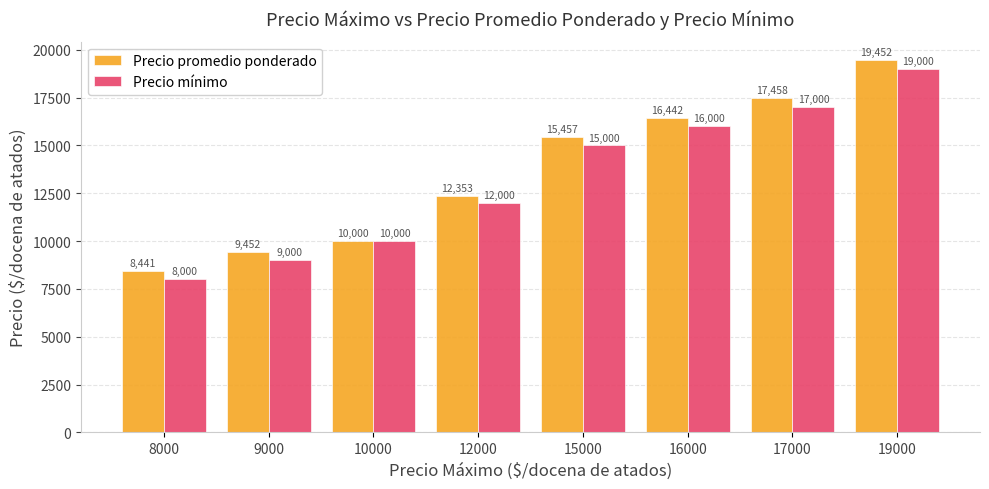

True or false: Precio promedio ponderado has a value of 19452 at 19000.

True